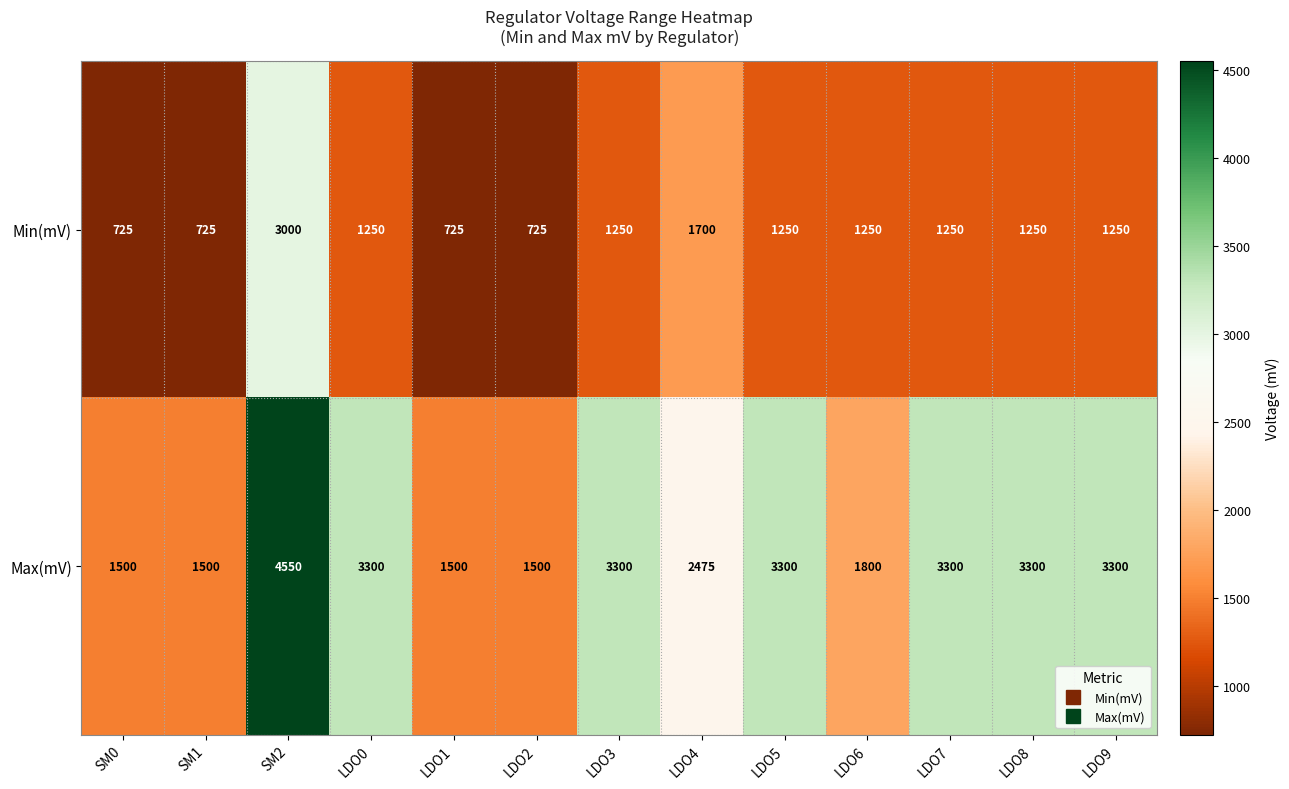

How many data points does each series have?

13